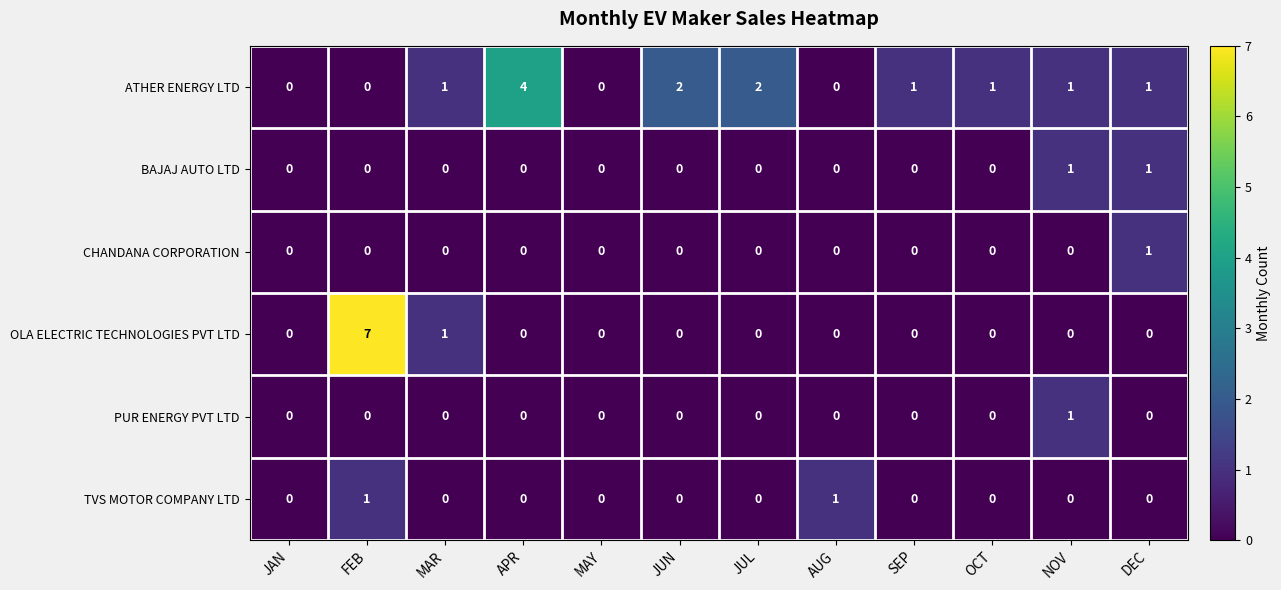

Which series has the largest total across all categories?

ATHER ENERGY LTD